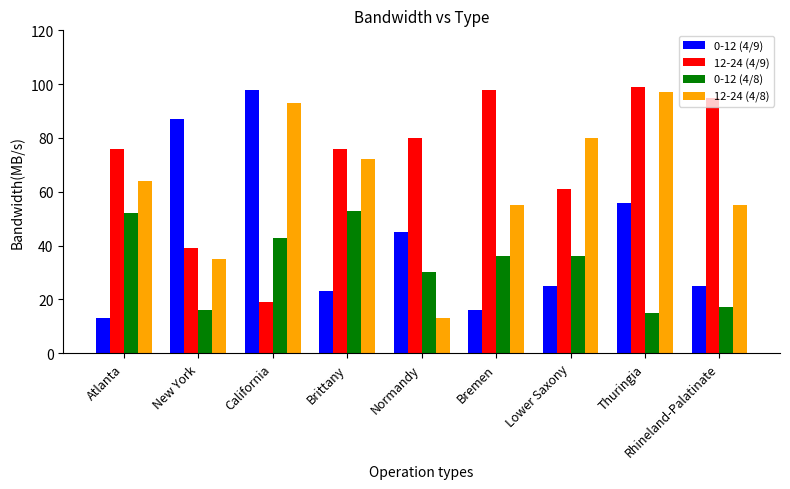

At which category is the sum across all series the highest?

Thuringia